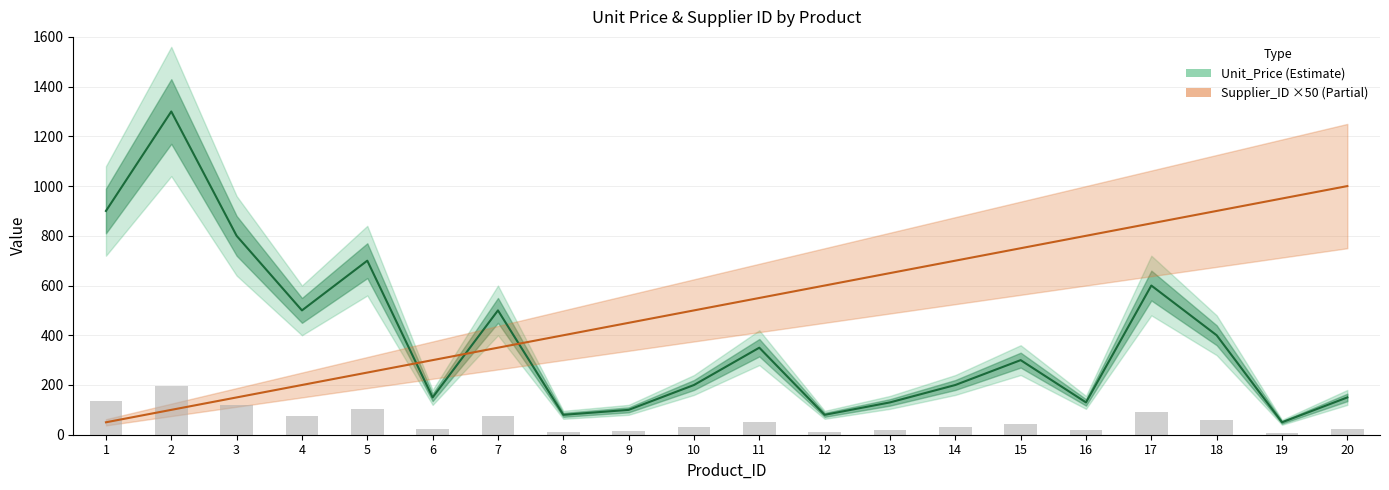

Which has a higher value, 20 or 15?

15